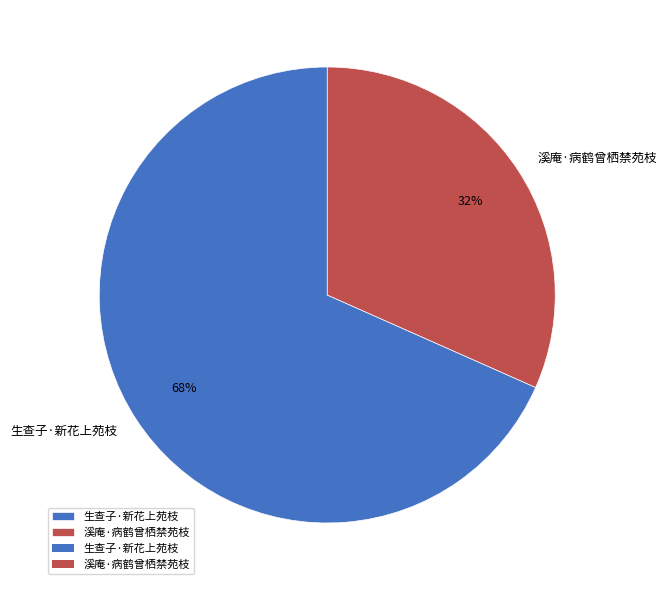

What is the majority slice?

生查子·新花上苑枝